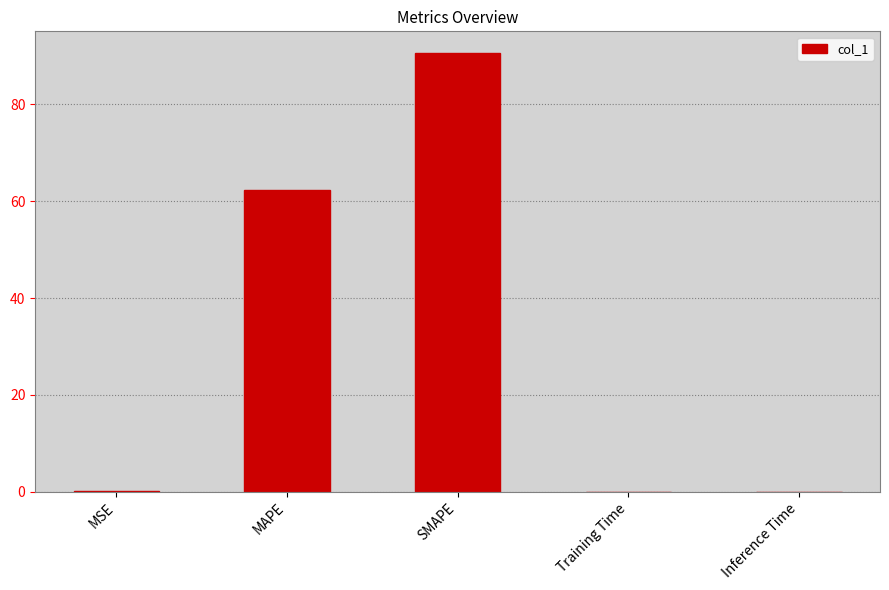

What is the average value?

30.6